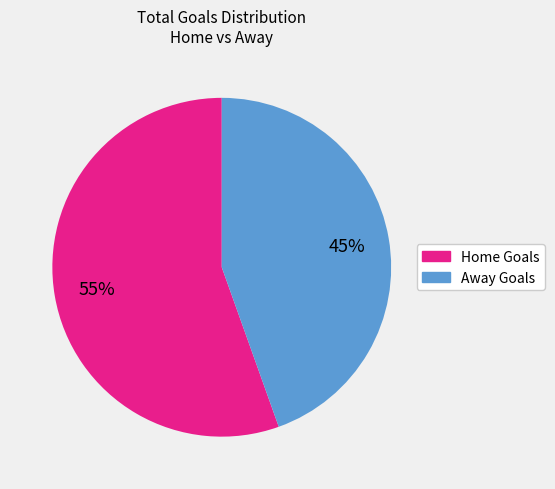

What is the smallest slice in the pie chart?

Away Goals